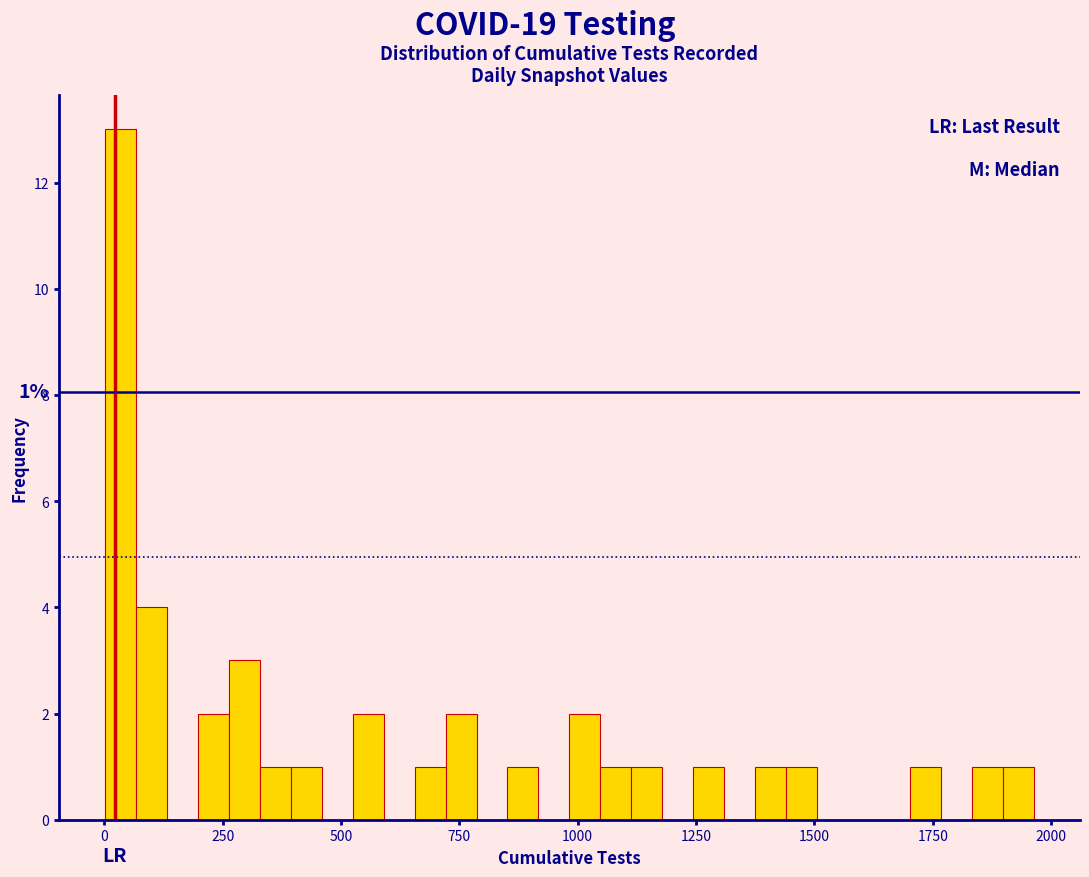

Read against the x-axis, roughly where is the centre of the tallest bar?

50